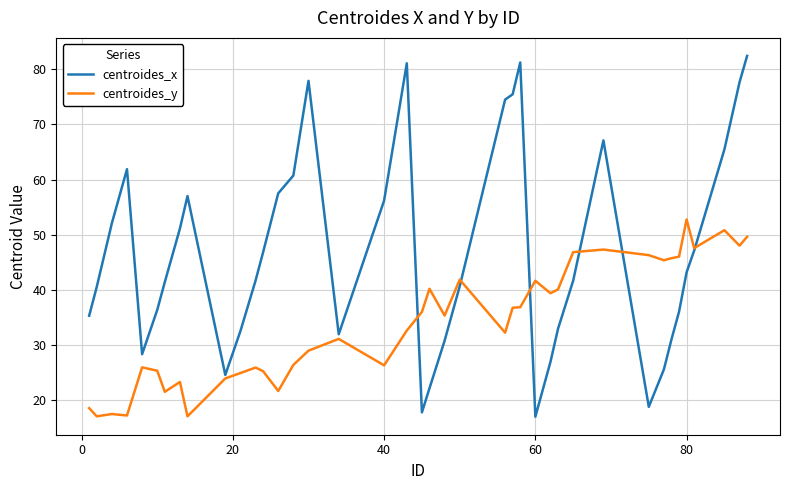

Which series has the widest spread of values?

centroides_x